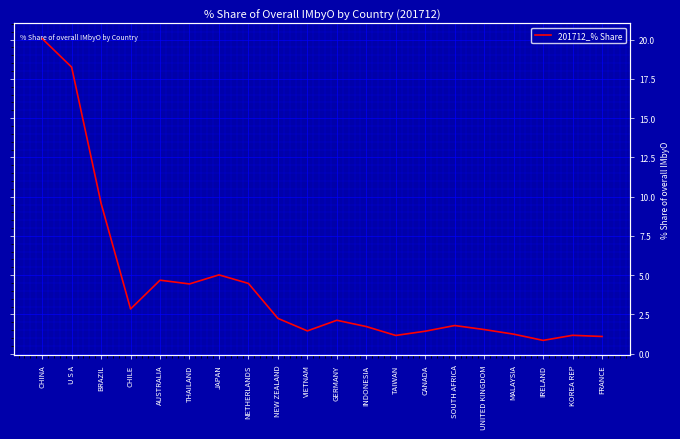

Rank the categories by value from highest to lowest.

CHINA, U S A, BRAZIL, JAPAN, AUSTRALIA, NETHERLANDS, THAILAND, CHILE, NEW ZEALAND, GERMANY, SOUTH AFRICA, INDONESIA, UNITED KINGDOM, VIETNAM, CANADA, MALAYSIA, KOREA REP, TAIWAN, FRANCE, IRELAND